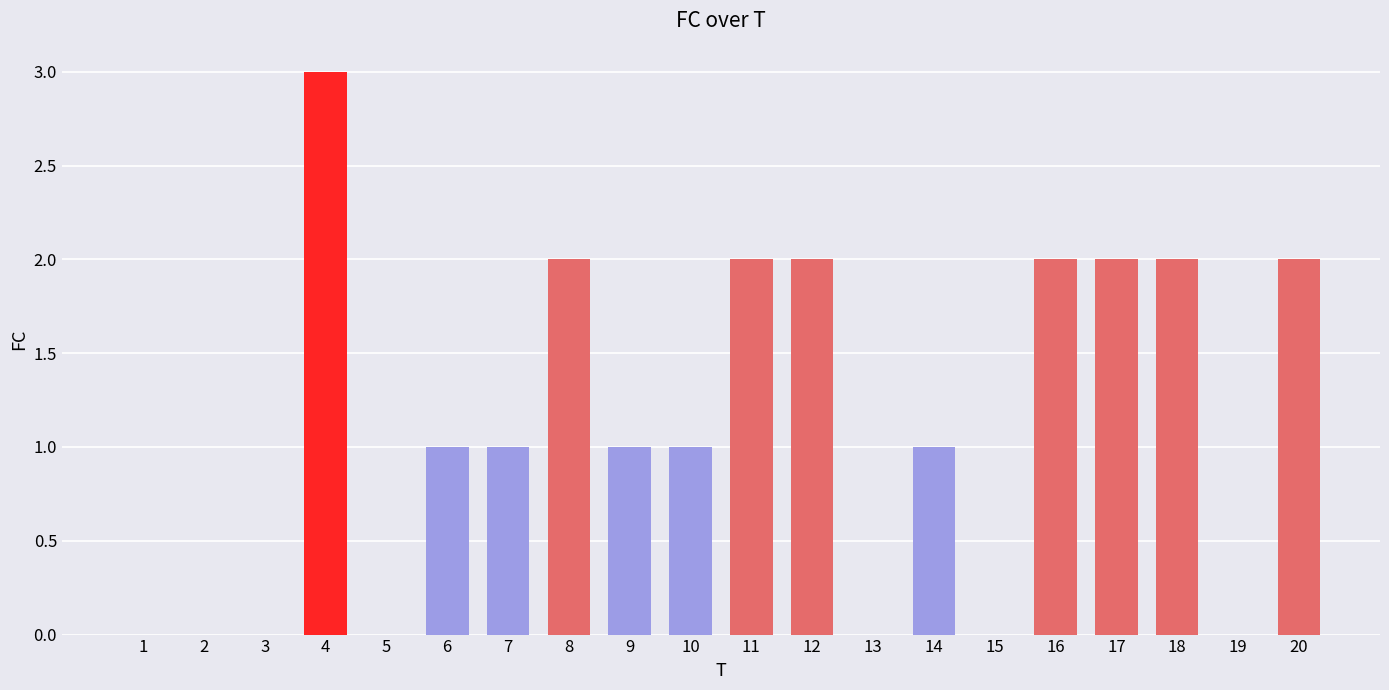

Which category has the highest value across all series?

4